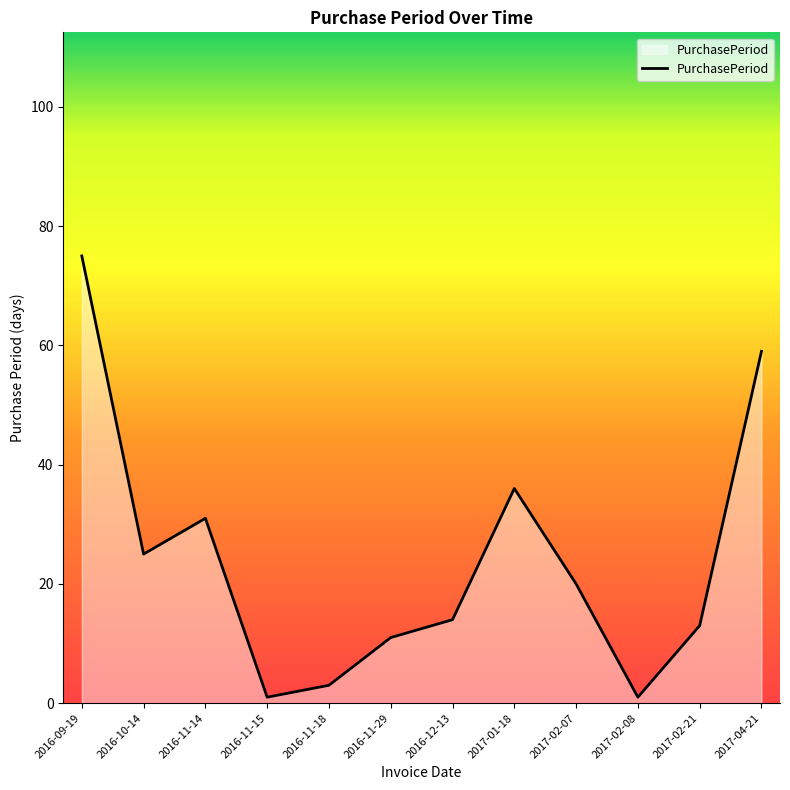

What is the greatest value displayed?

75